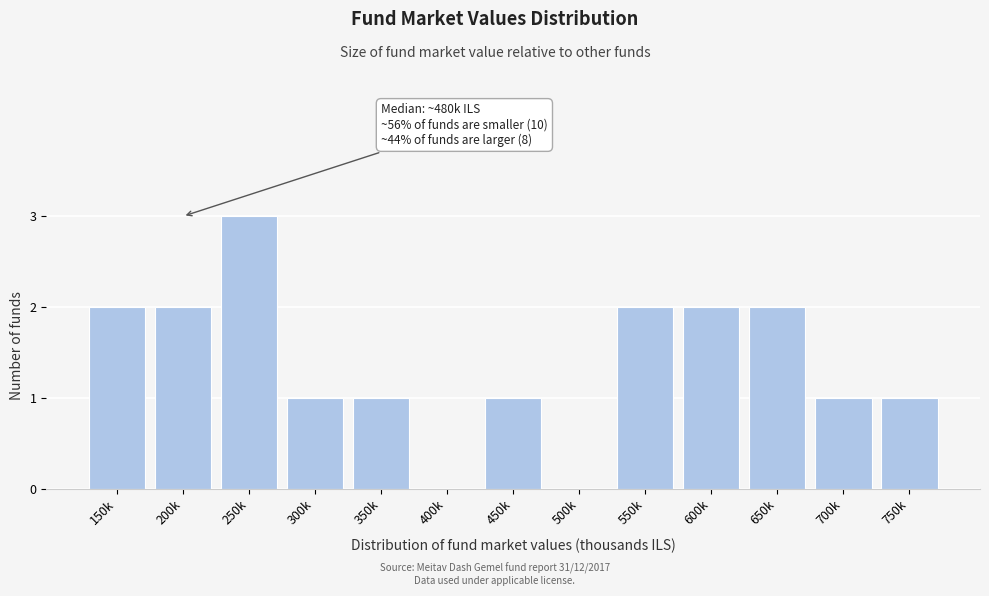

Reading left to right, extract all data points from this chart.

150k=2	200k=2	250k=3	300k=1	350k=1	400k=0	450k=1	500k=0	550k=2	600k=2	650k=2	700k=1	750k=1